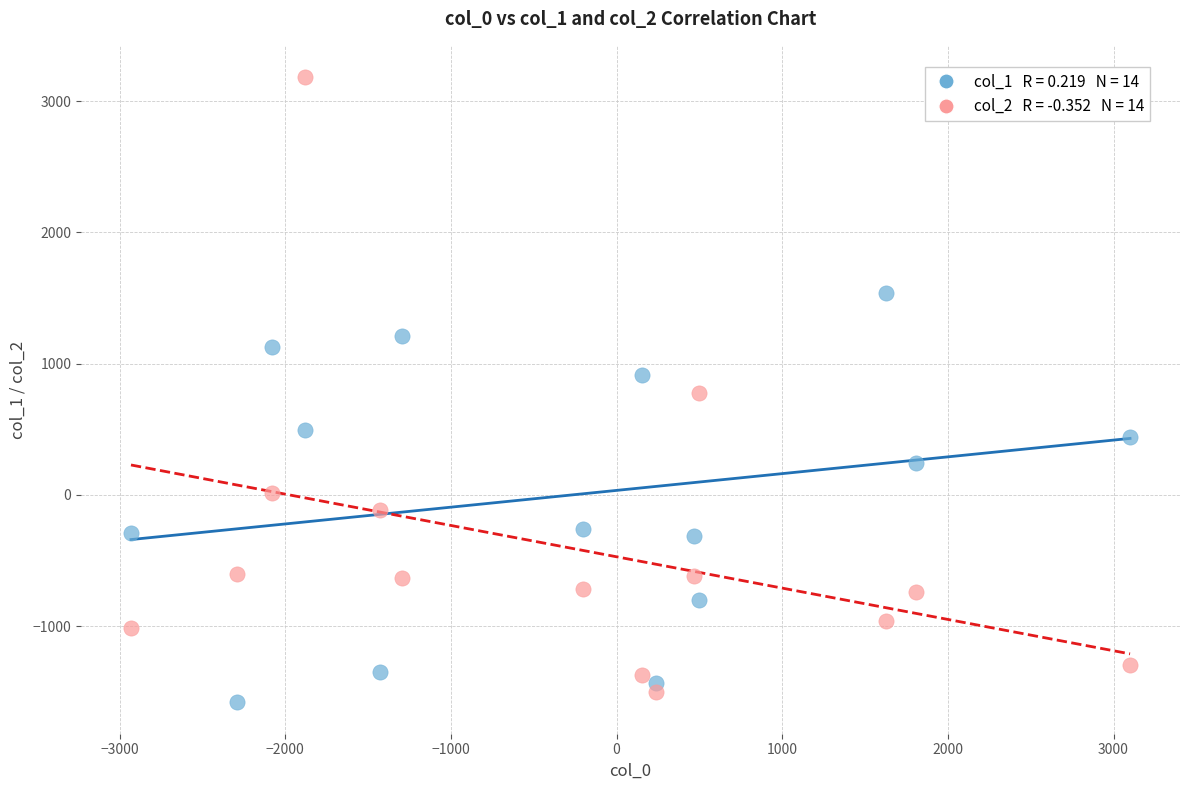

Across all data points, what is the range of X values (max minus min)?

6030.7